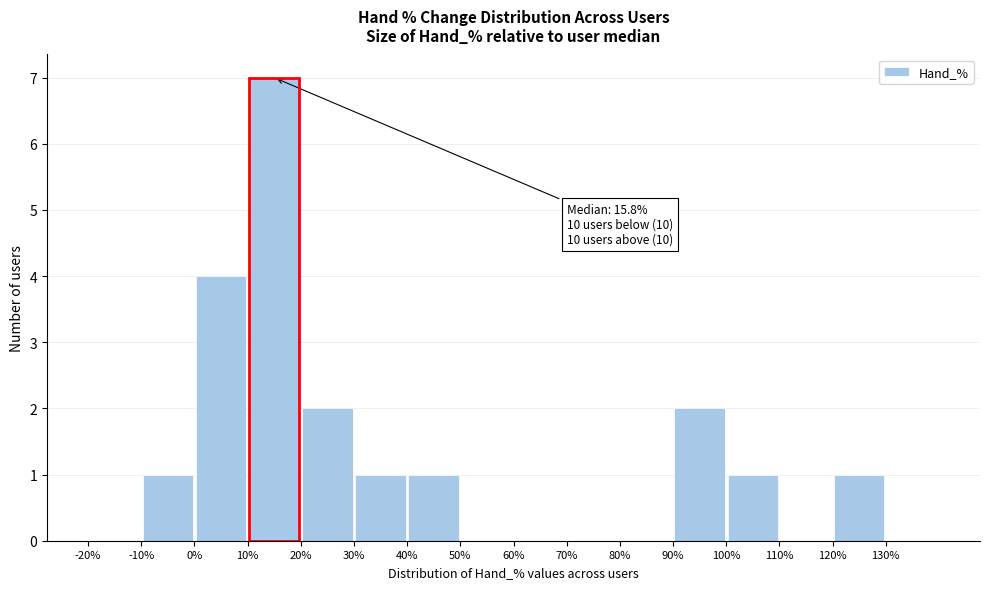

Which range on the x-axis has the tallest bar?

10 to 20